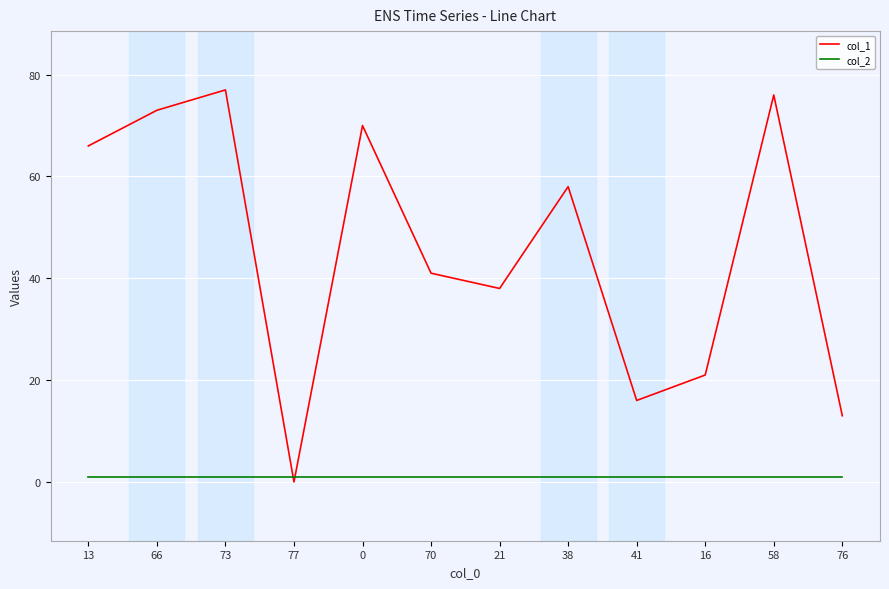

Rank the series by their maximum value, from highest to lowest.

col_1, col_2